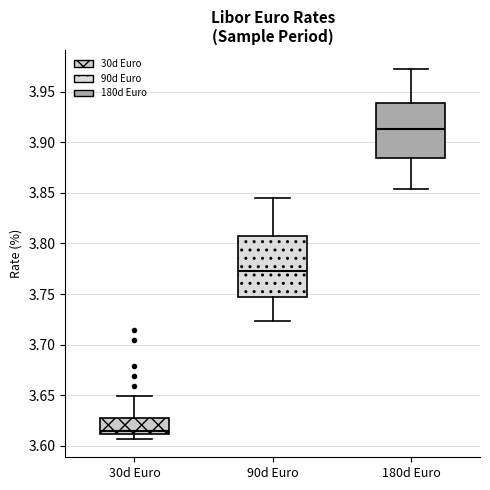

Which box's median line is the highest?

180d Euro